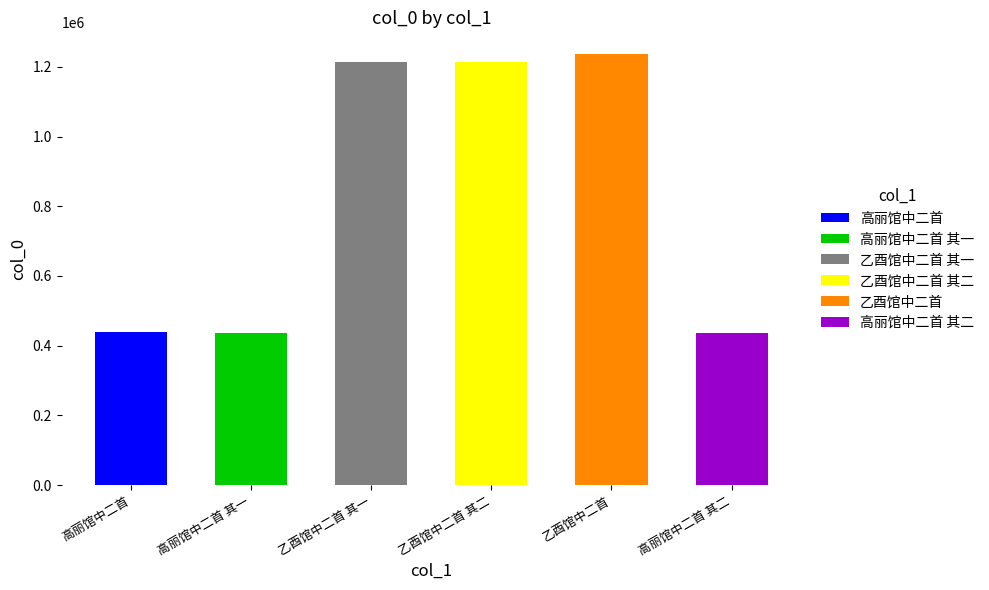

At which label does the data first exceed 1213367?

乙酉馆中二首 其二